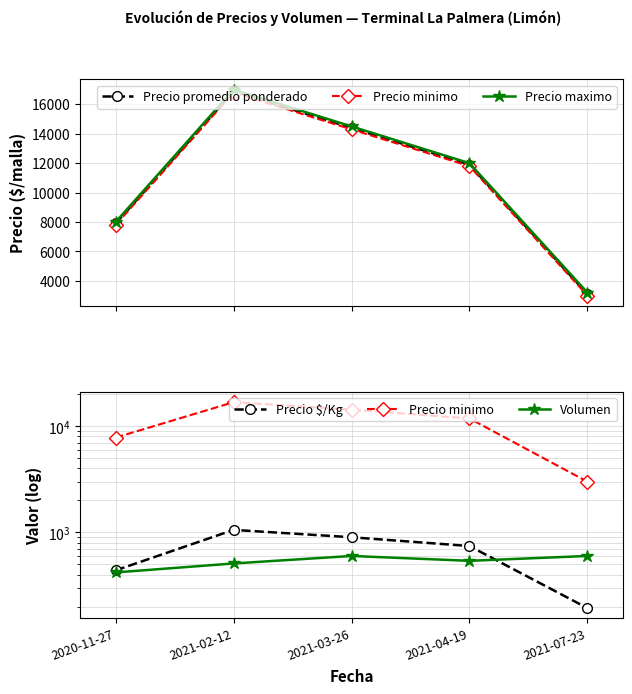

List the labels in order of Precio $/Kg value, smallest first.

2021-07-23, 2020-11-27, 2021-04-19, 2021-03-26, 2021-02-12